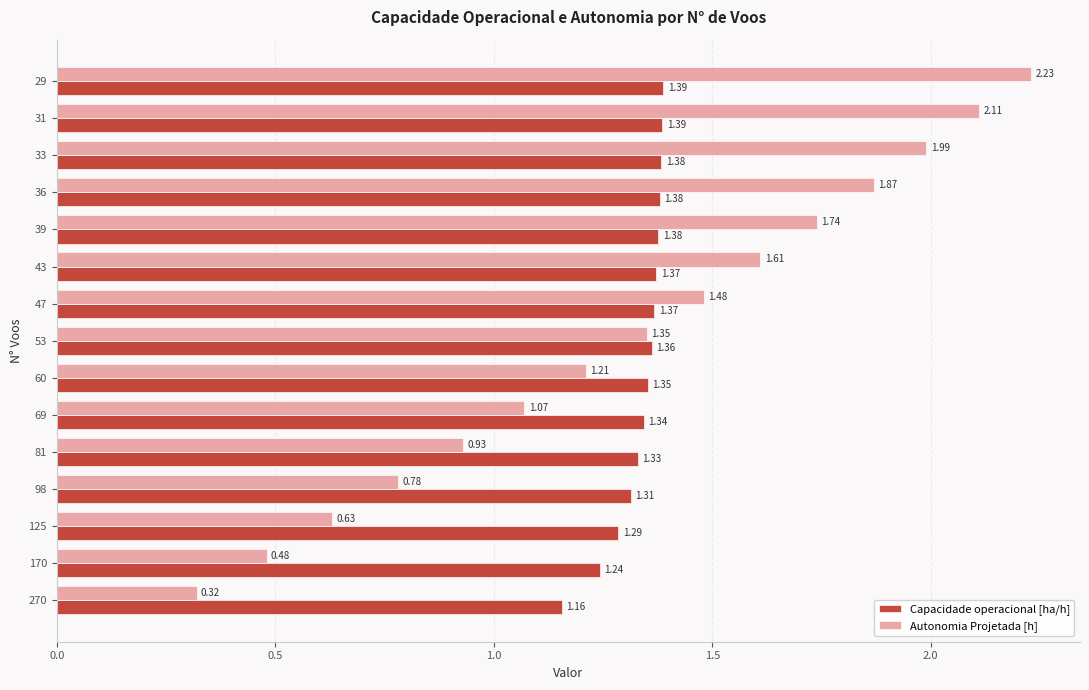

How many data points in Autonomia Projetada [h] are above 1?

10